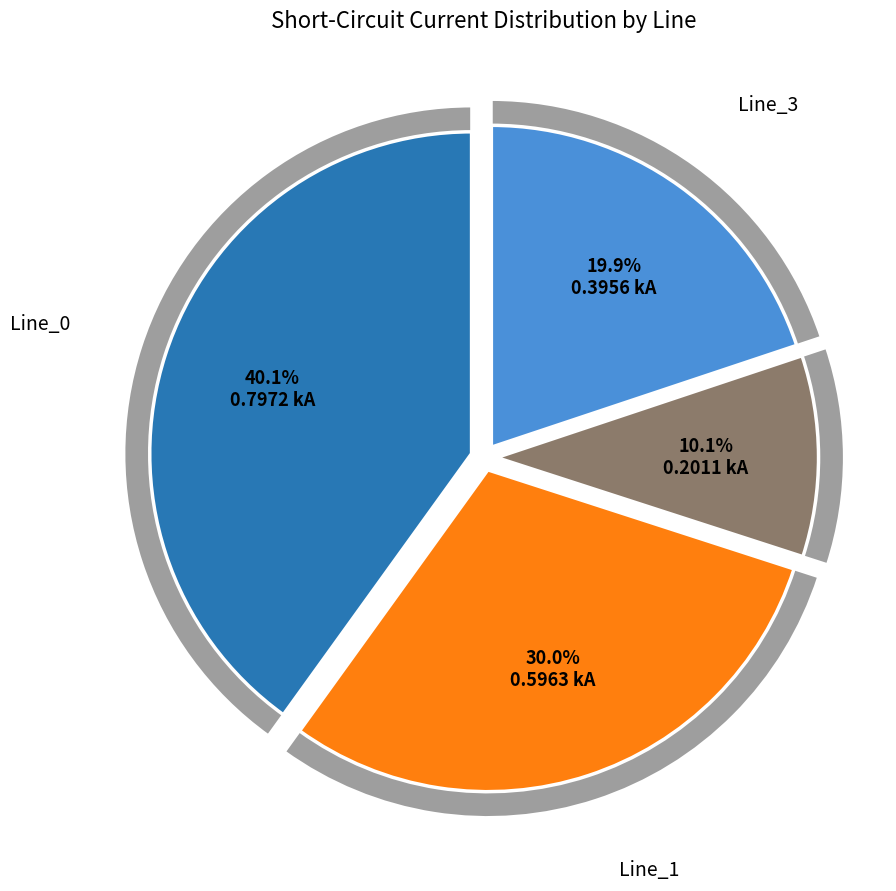

How much of the chart is everything except Line_2?

89.9%